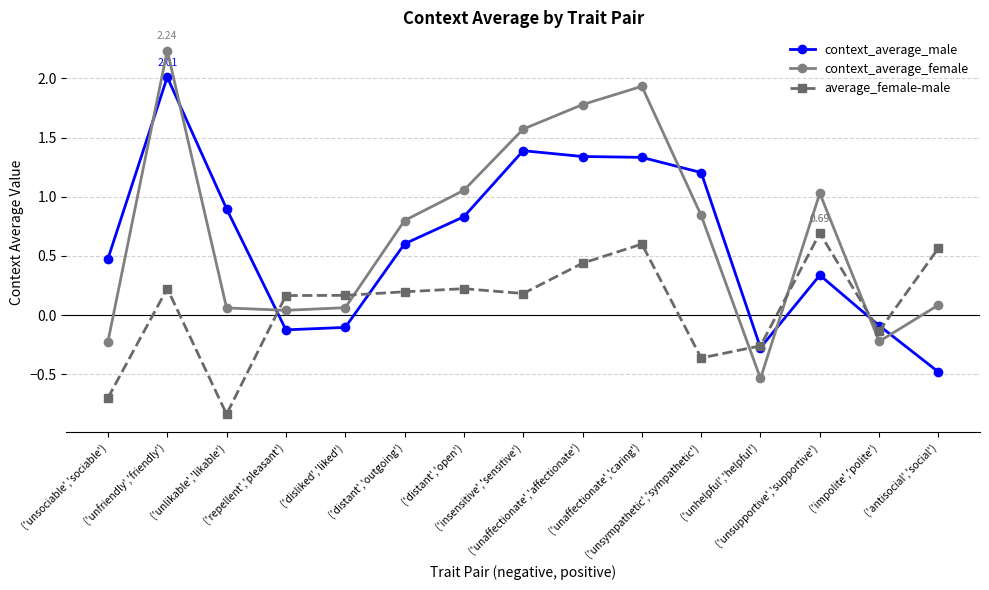

At how many categories does at least one series exceed 0?

13